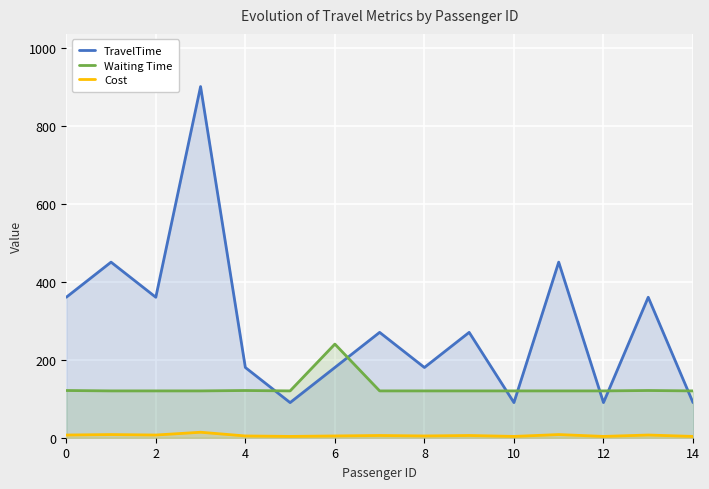

What is the difference between the second highest and second lowest values in the TravelTime series?

360.0